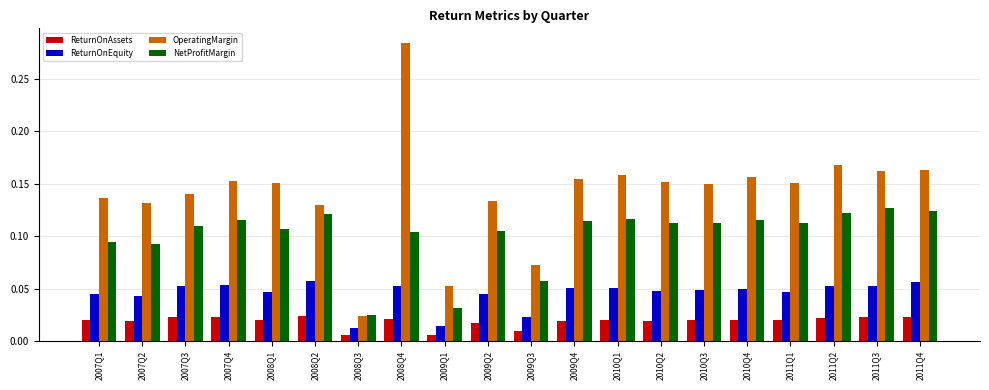

Between 2008Q2 and 2011Q3, which series saw the biggest shift?

OperatingMargin